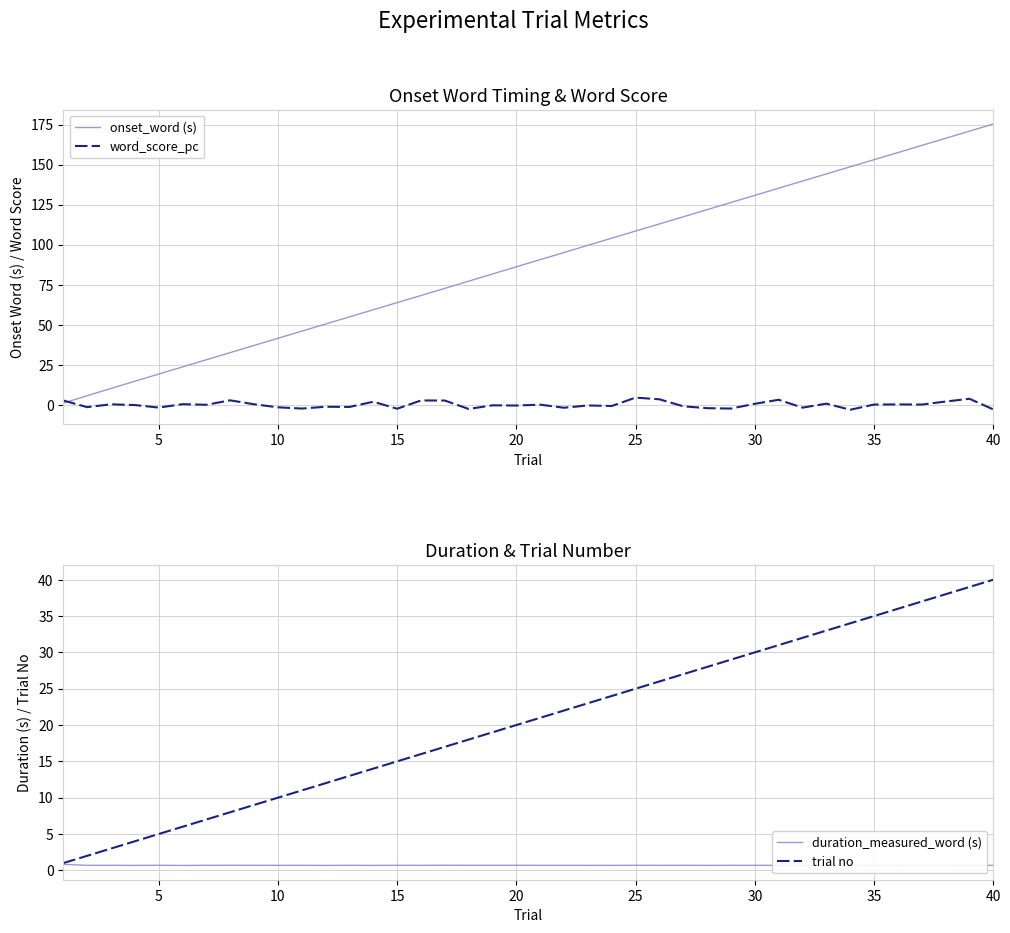

The onset_word (s) series shows 175.3 at 40. True or false?

True